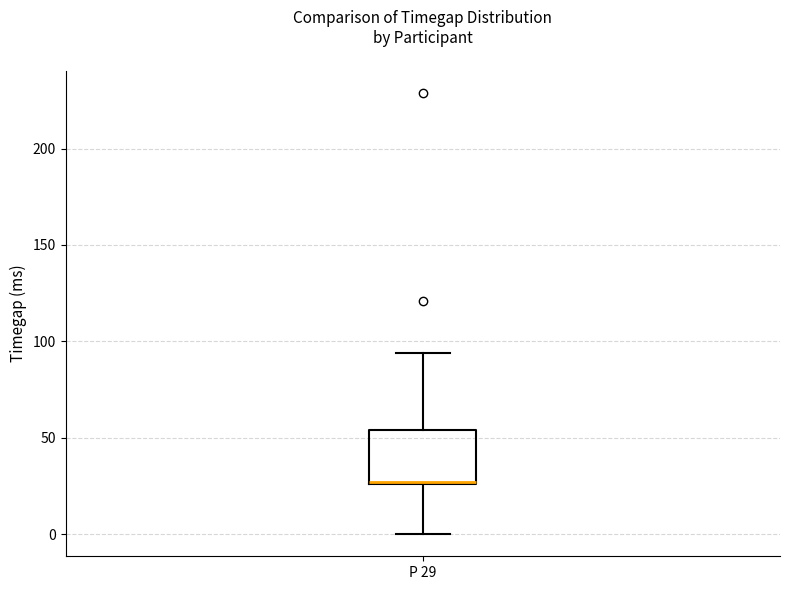

Read this box plot against the y-axis: the position of the median line, the range covered by the box, and the ends of both whiskers. The values are not printed on the chart, so give them approximately, as read against the axis.

median 25 (drawn on the box's lower edge), box 25 to 55, whiskers 0 to 95